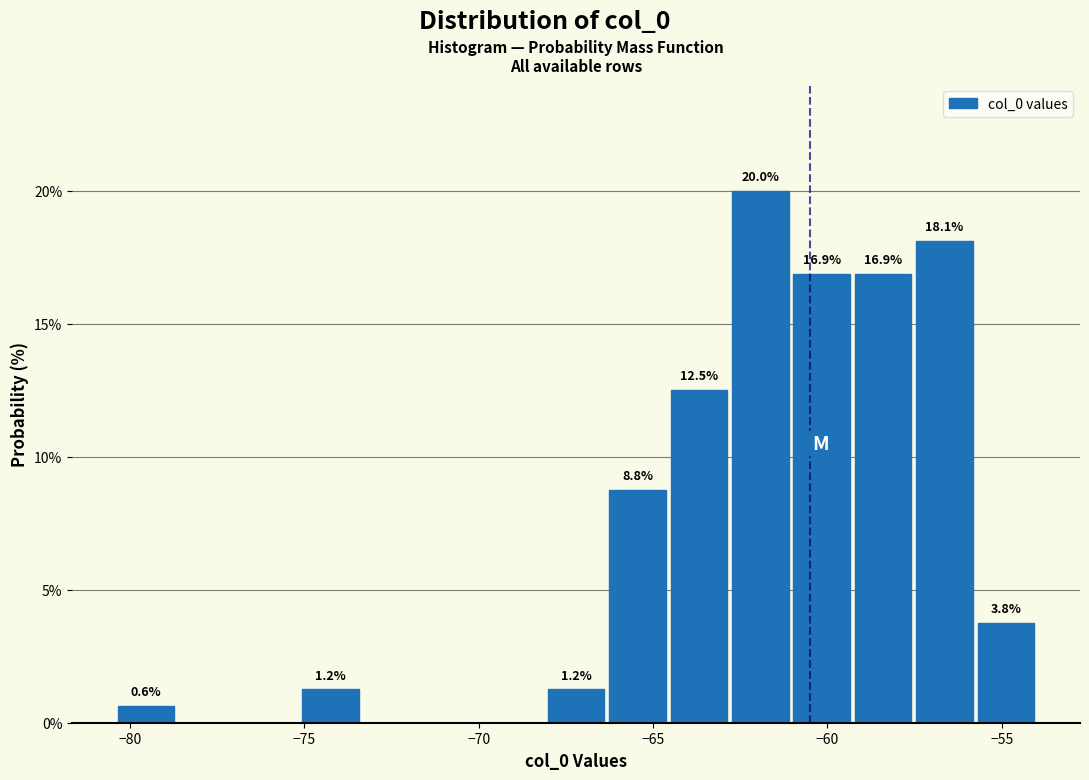

Read against the x-axis, roughly where is the centre of the tallest bar?

-62.0